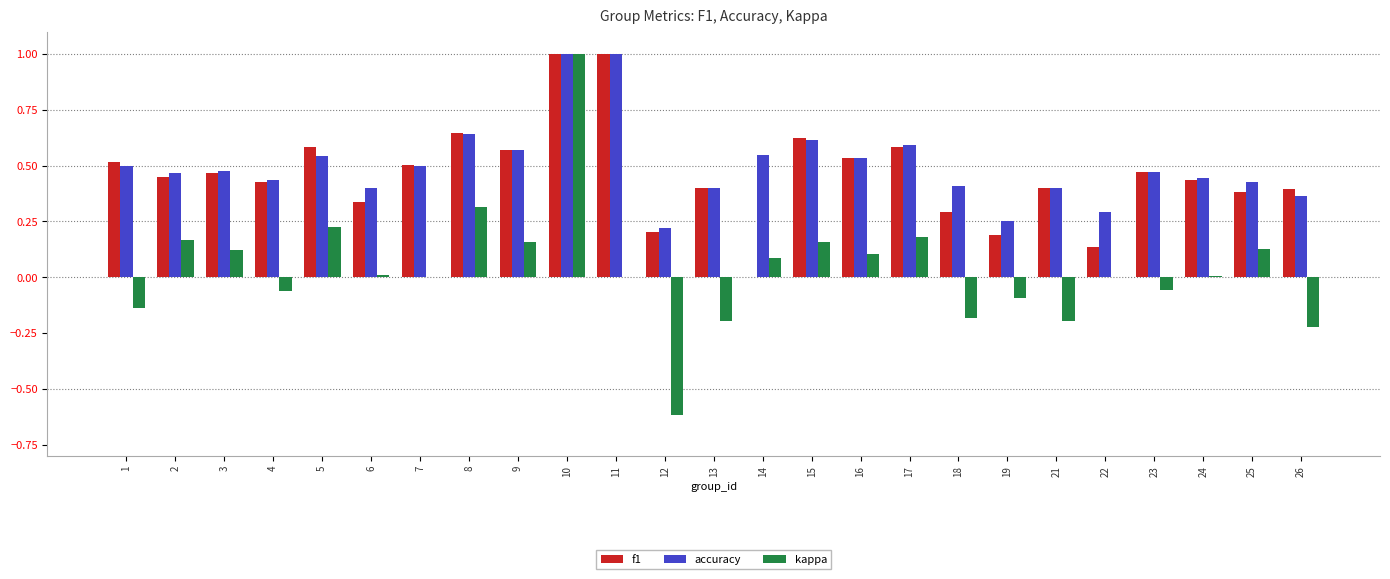

Which series changed the most between 7 and 13?

kappa